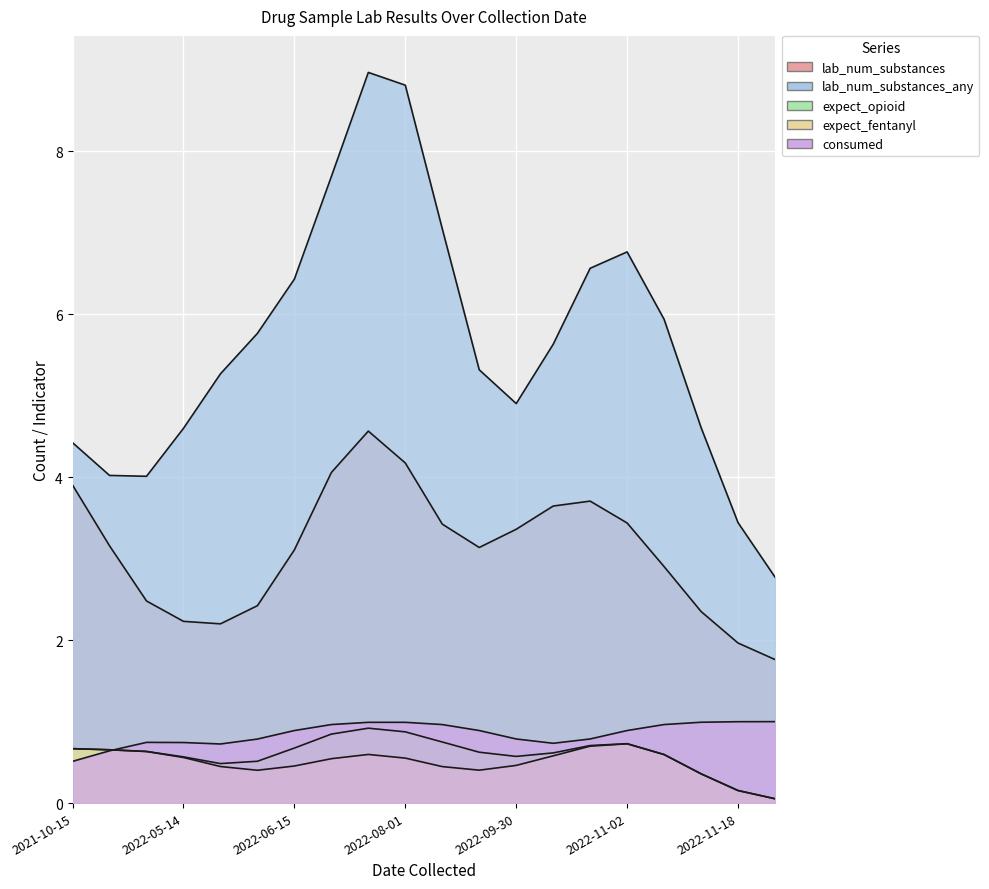

Which series has the widest spread of values?

lab_num_substances_any